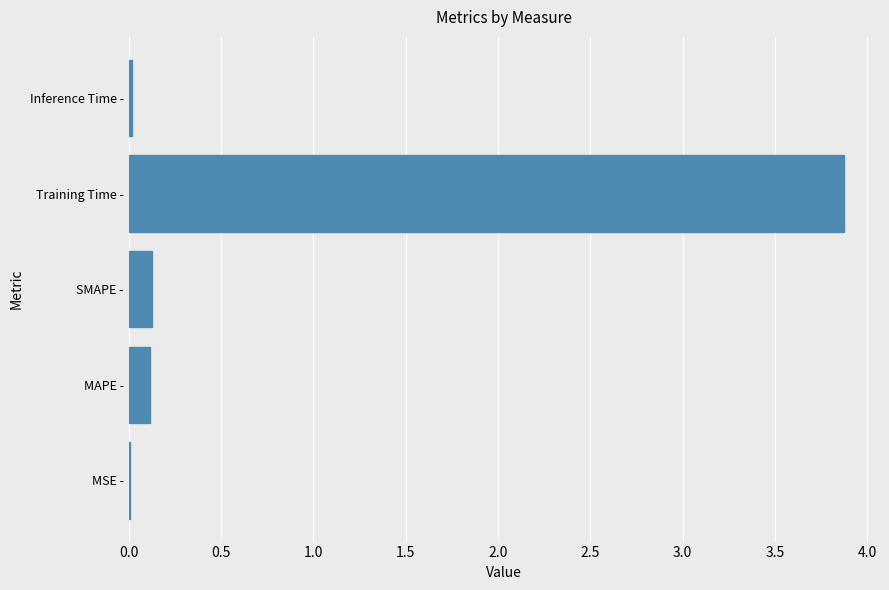

What is the sum of all values?

4.1